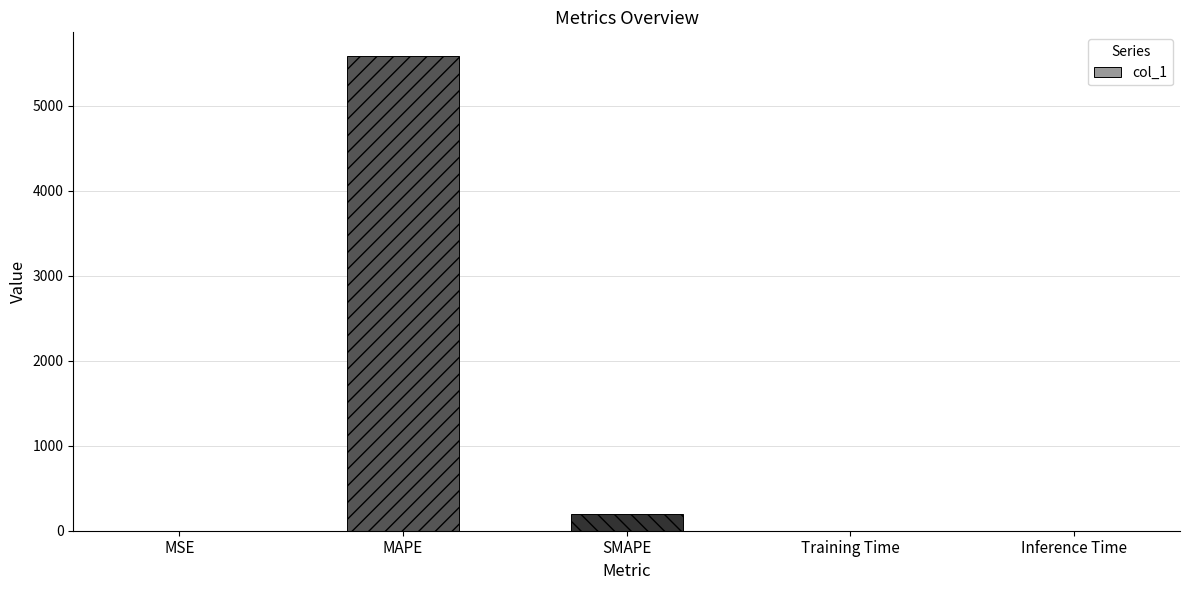

True or false: the data shows 0.0 at Inference Time.

True